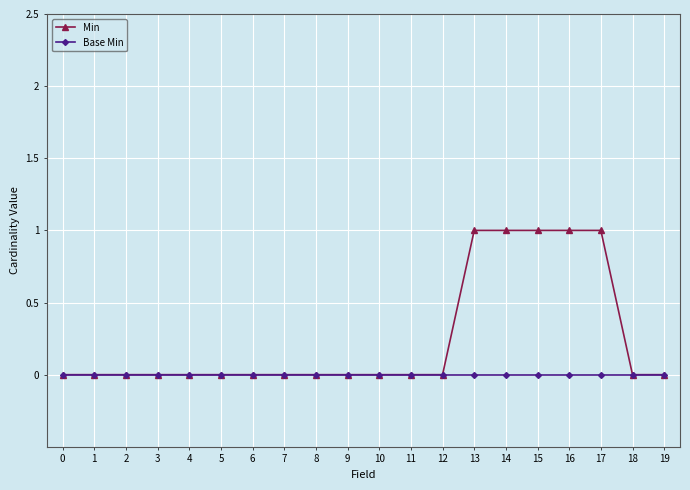

Reading right to left, what are all the values shown in this chart?

Min: 19=0	18=0	17=1	16=1	15=1	14=1	13=1	12=0	11=0	10=0	9=0	8=0	7=0	6=0	5=0	4=0	3=0	2=0	1=0	0=0
Base Min: 19=0	18=0	17=0	16=0	15=0	14=0	13=0	12=0	11=0	10=0	9=0	8=0	7=0	6=0	5=0	4=0	3=0	2=0	1=0	0=0